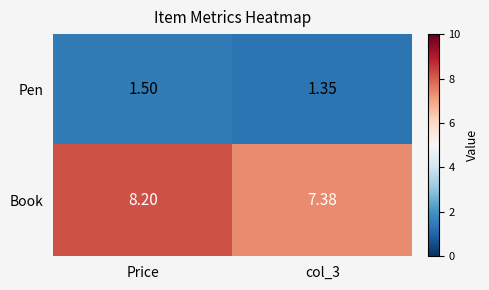

Is the value of Pen at col_3 greater than the value of Book at col_3?

No